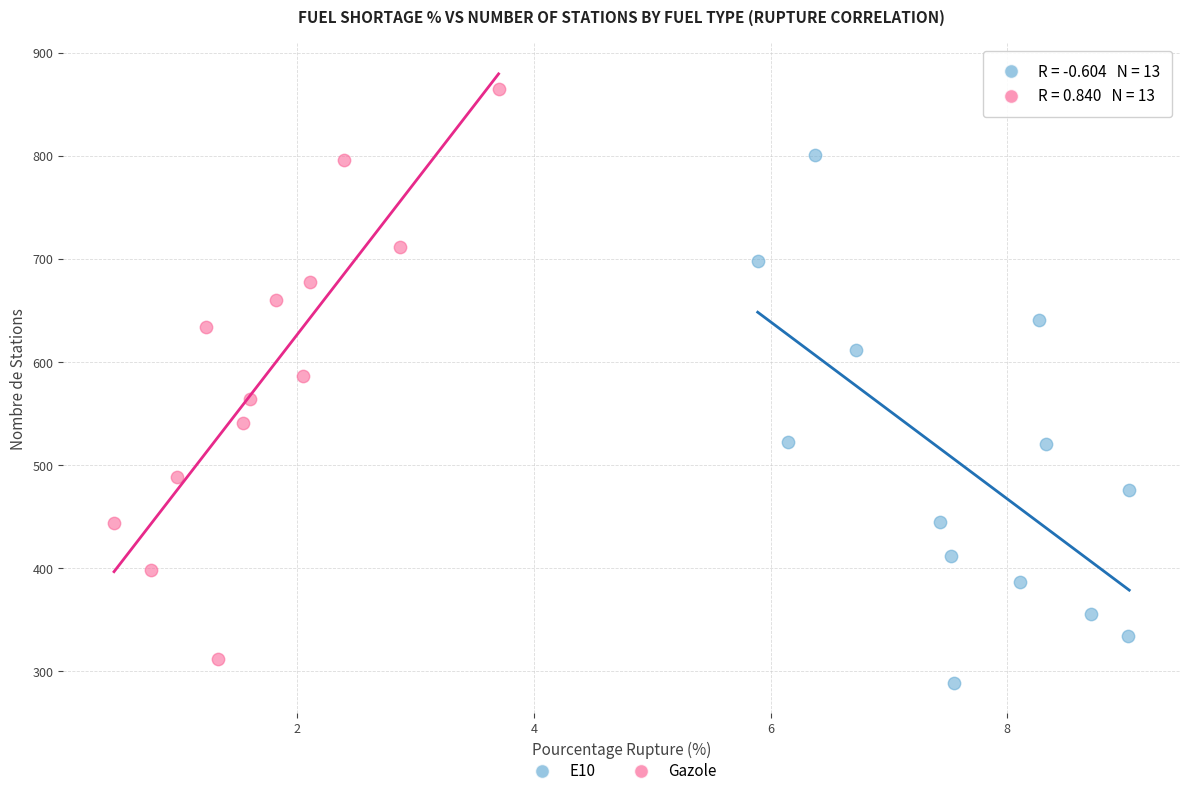

Which series has the largest Y range (max minus min)?

Gazole